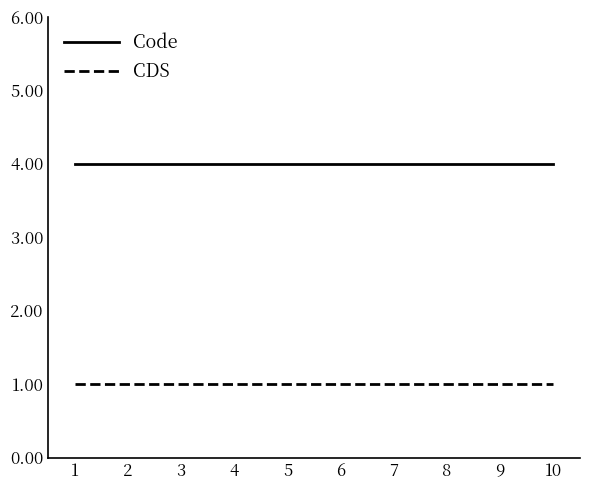

Reading left to right, list all the values displayed in this chart.

Code: 4	4	4	4	4	4	4	4	4	4
CDS: 1	1	1	1	1	1	1	1	1	1